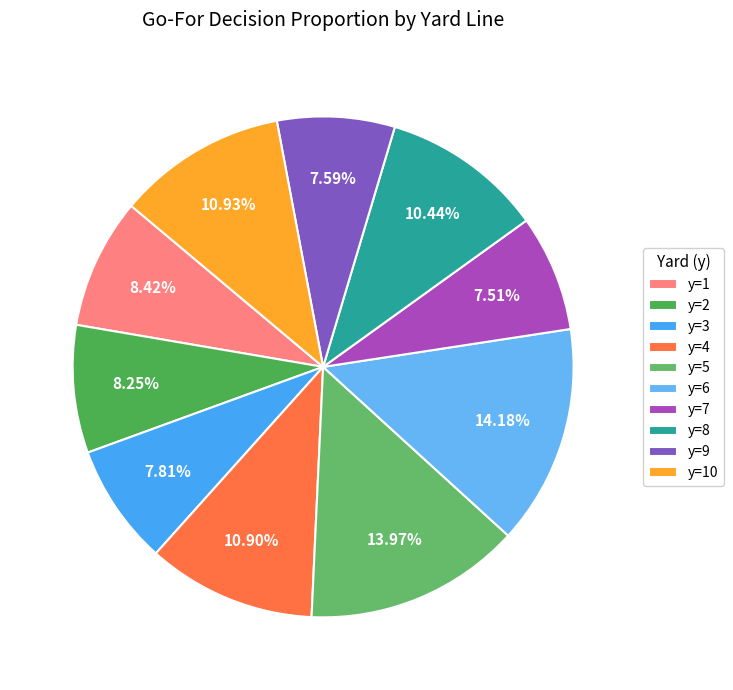

Is there a majority slice in this chart?

No